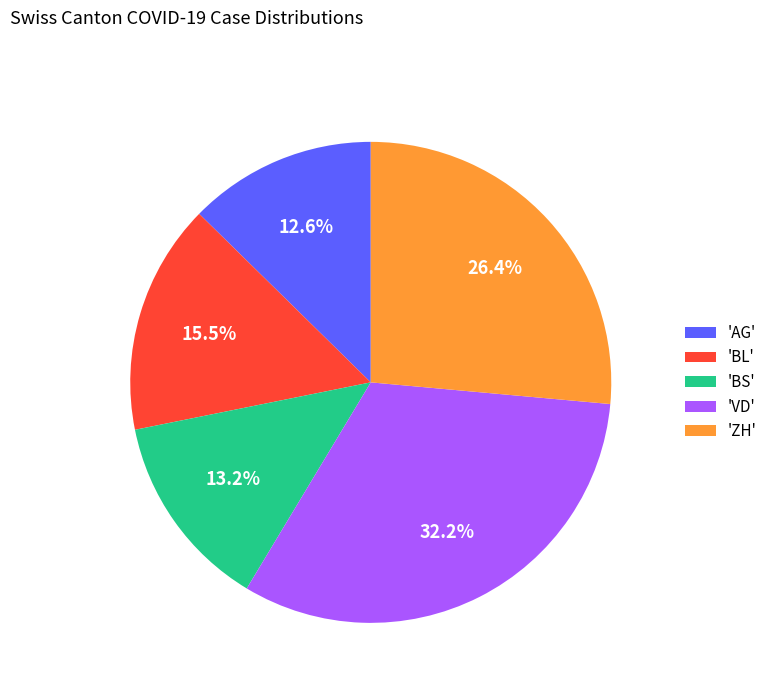

To the nearest percent, what is the average slice percentage?

20%